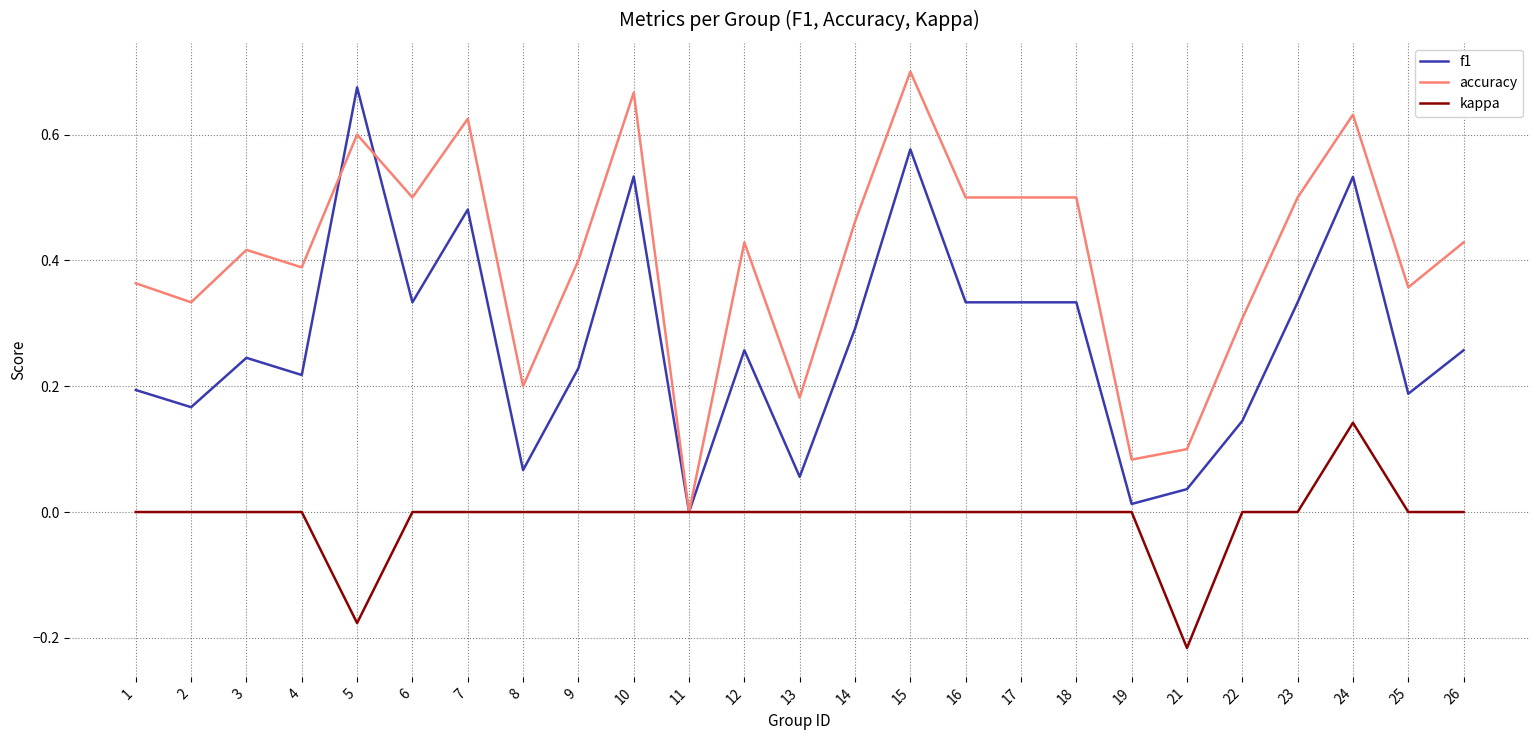

List the series in order of their peak value, lowest first.

kappa, f1, accuracy